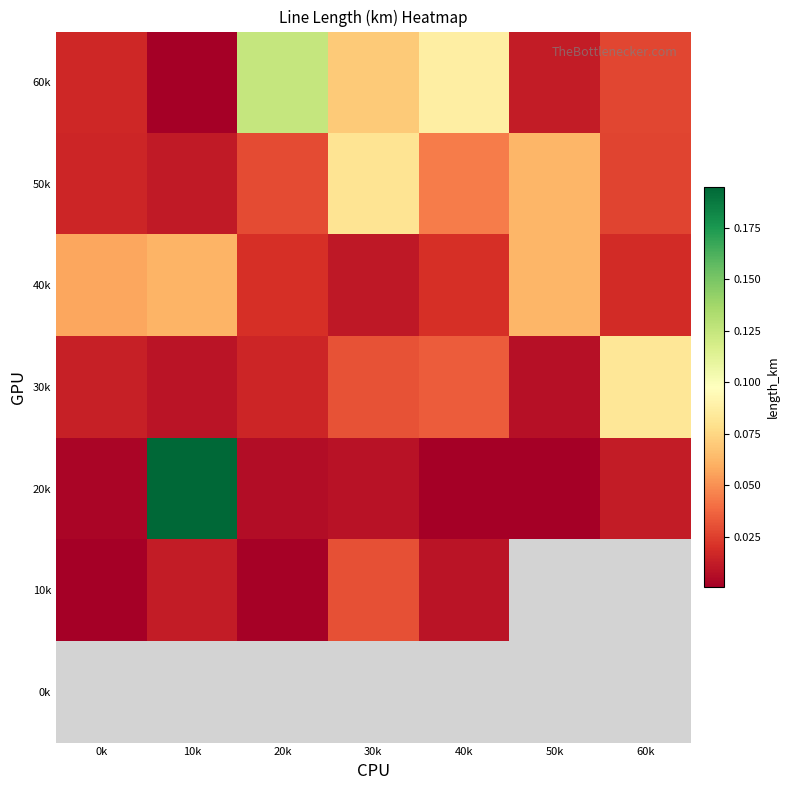

What is the difference between the highest and lowest values at 0k?

0.1